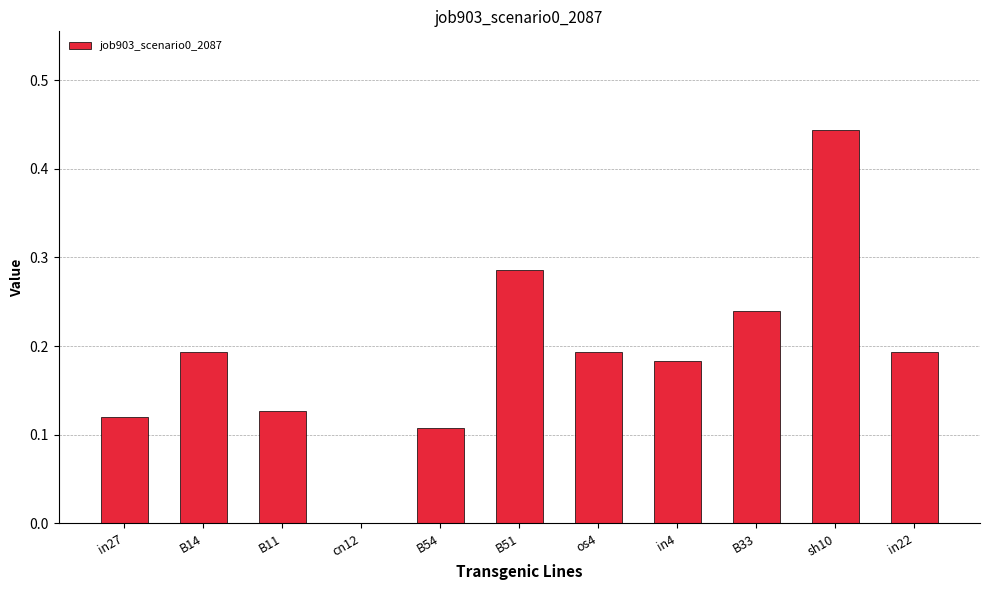

True or false: the data shows 0.1 at os4.

False